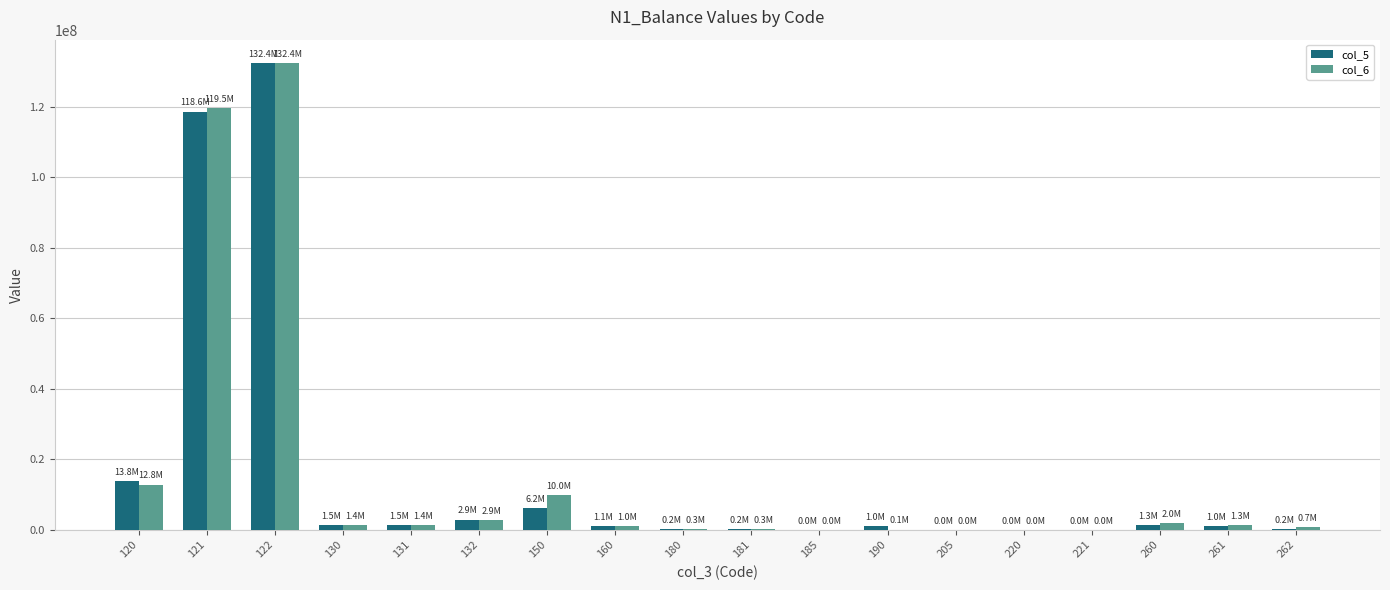

True or false: col_6 has a value of 266940.5 at 181.

True